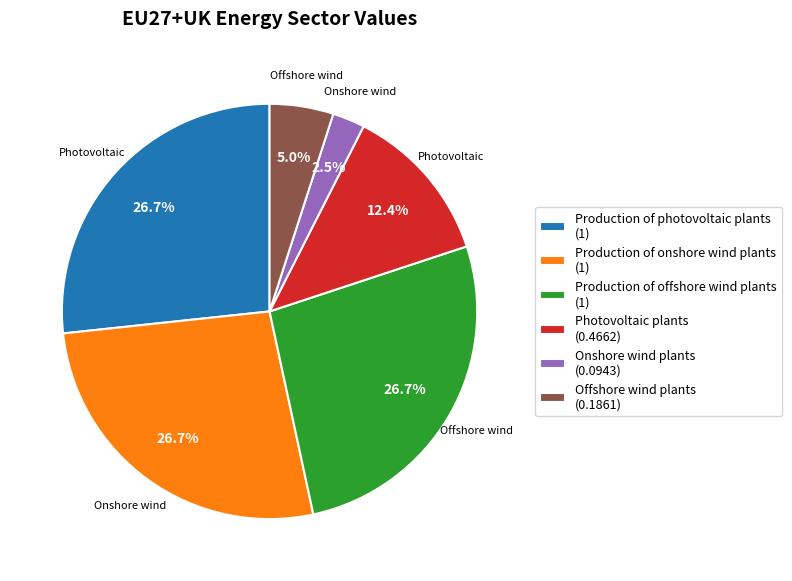

Is it true that Production of onshore wind plants is 39% of the pie?

False